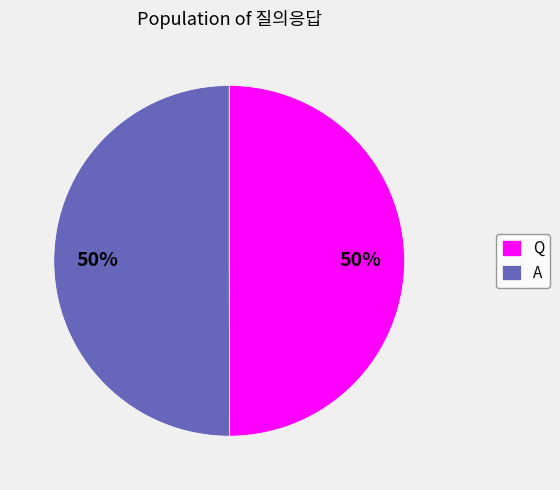

Is it true that Q is 50% of the pie?

True